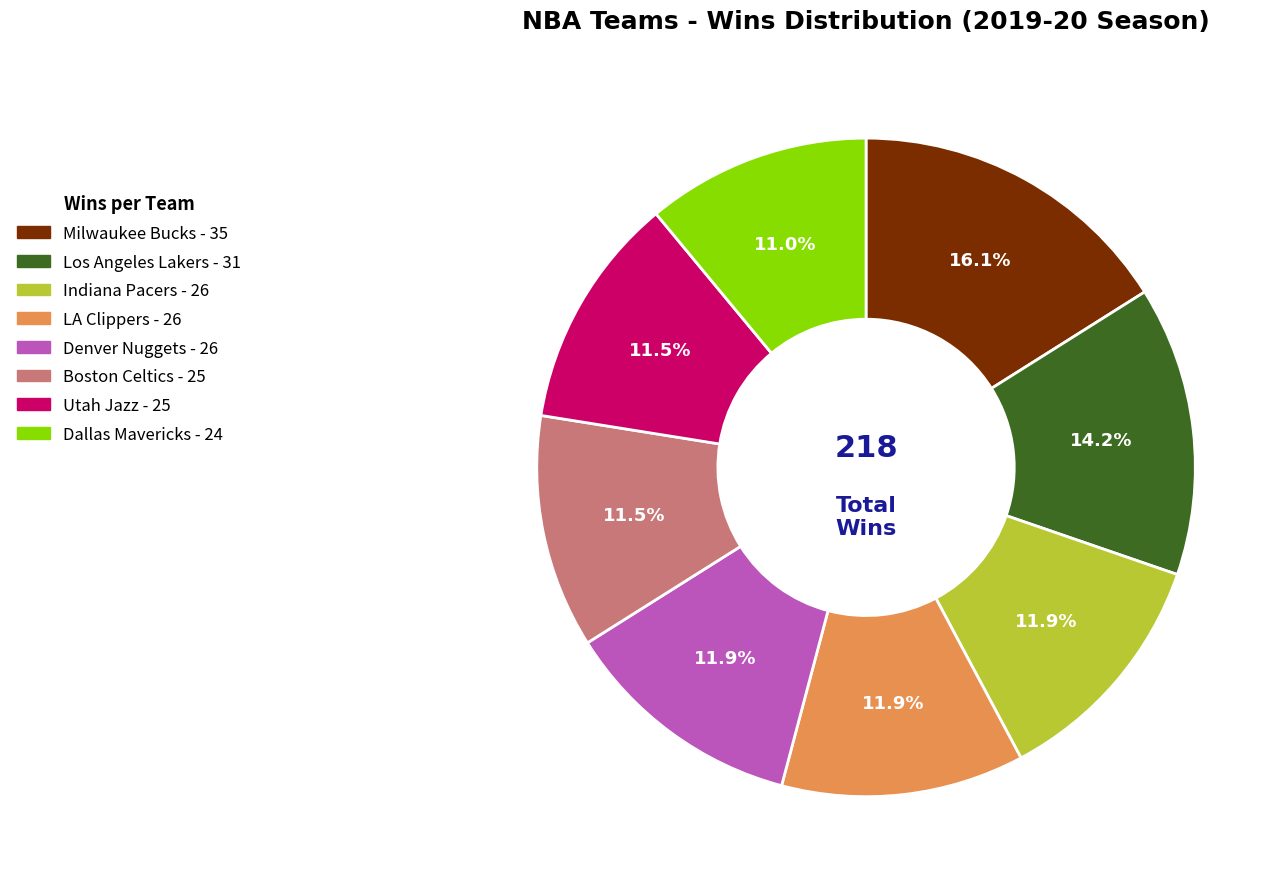

Is there a majority slice in this chart?

No